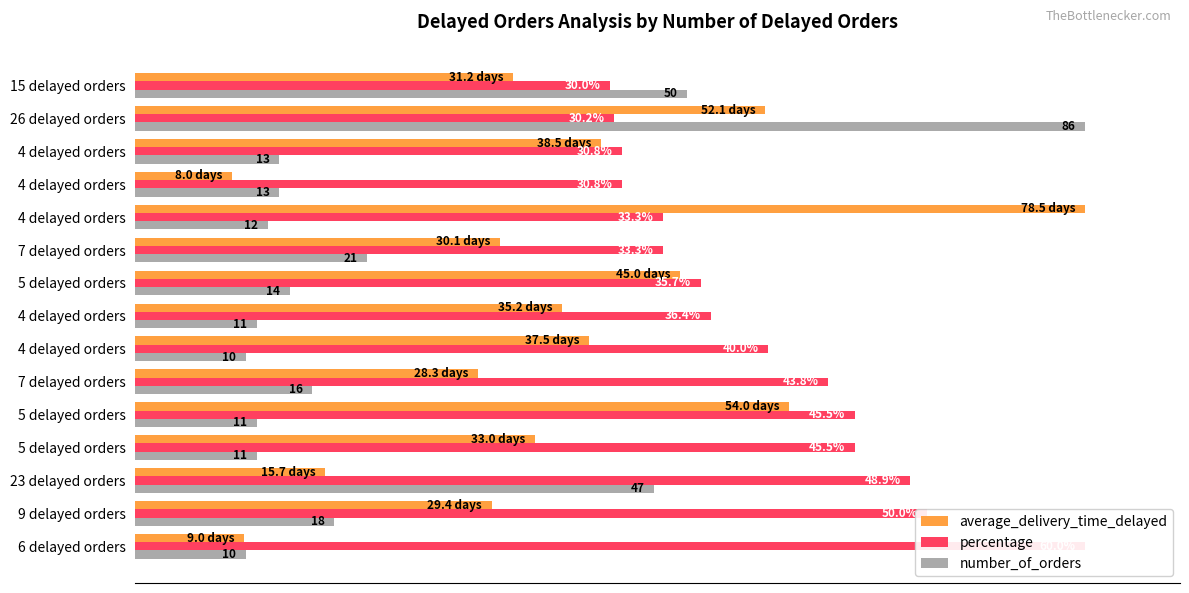

Reading right to left, extract all data points from this chart.

average_delivery_time_delayed: 39.7	66.3	49.0	10.2	100.0	38.4	57.3	44.9	47.8	36.0	68.8	42.0	20.0	37.5	11.5
percentage: 50.0	50.4	51.3	51.3	55.5	55.5	59.5	60.6	66.7	72.9	75.8	75.8	81.6	83.3	100.0
number_of_orders: 58.1	100.0	15.1	15.1	14.0	24.4	16.3	12.8	11.6	18.6	12.8	12.8	54.7	20.9	11.6